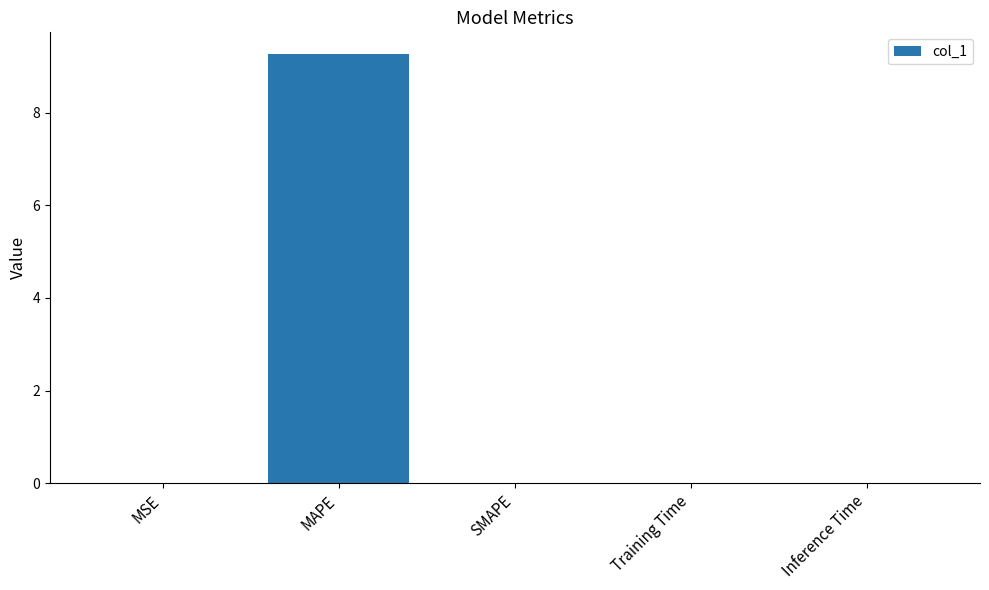

Count the number of categories in the chart.

5